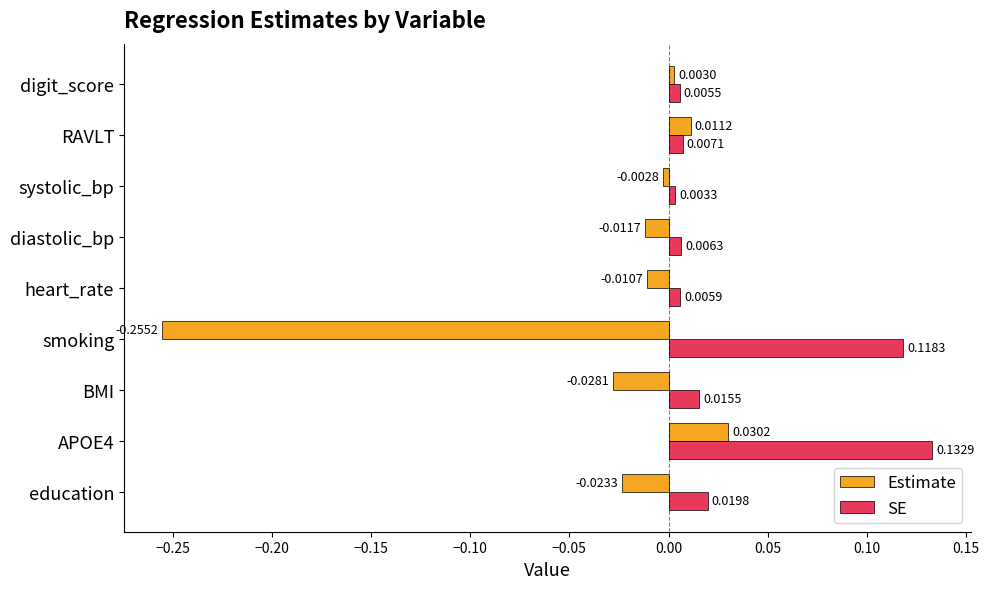

List the labels in order of SE value, smallest first.

systolic_bp, digit_score, heart_rate, diastolic_bp, RAVLT, BMI, education, smoking, APOE4